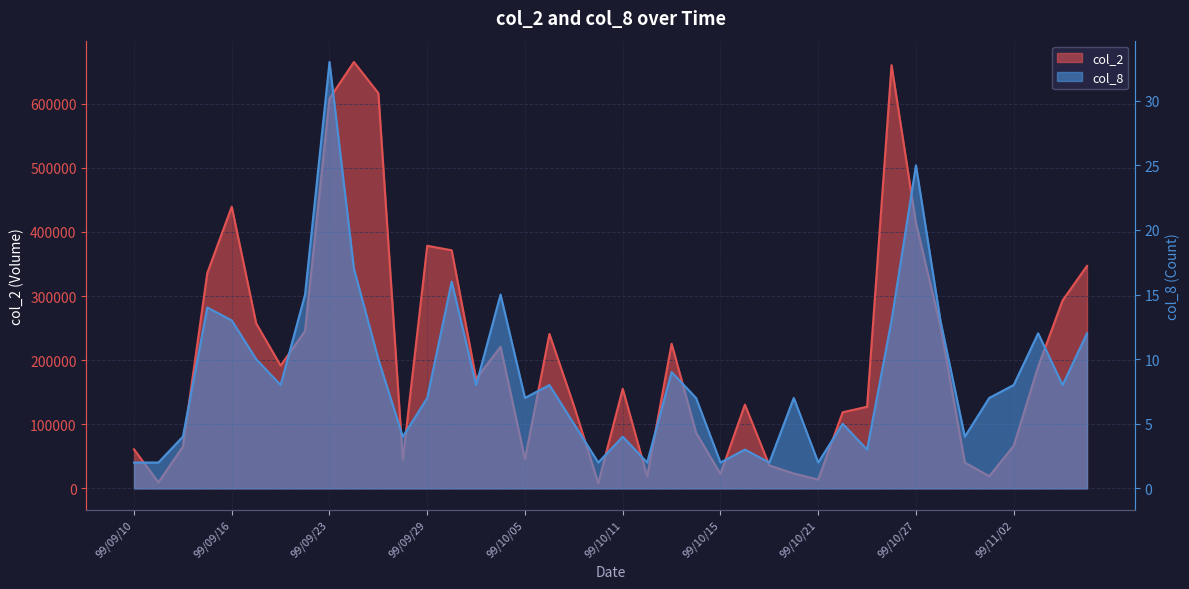

At 99/09/24, list the series in order from largest to smallest.

col_2, col_8